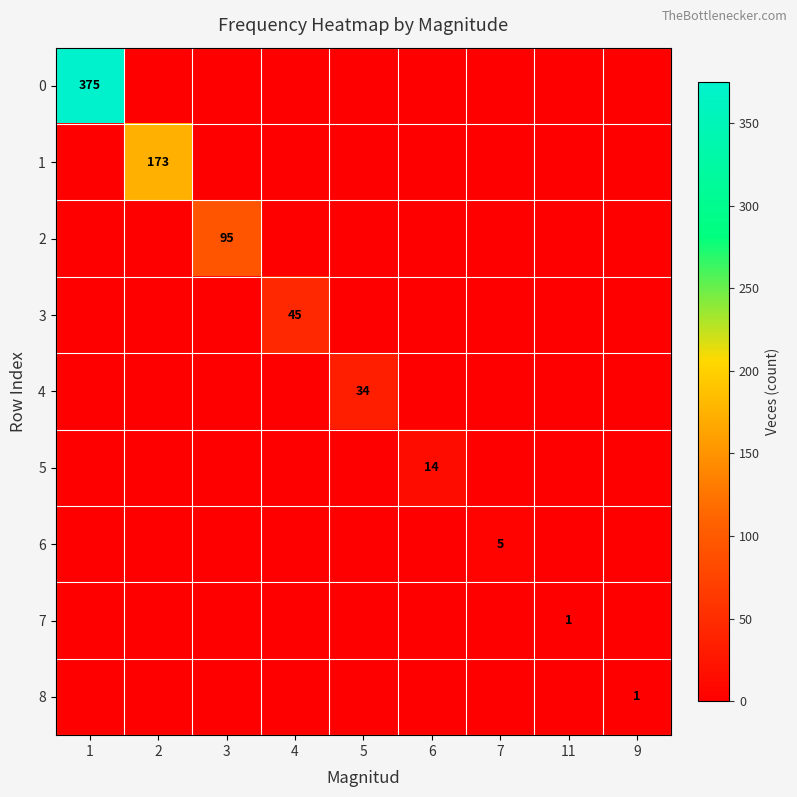

Is it true that 4 equals 34 at 5?

True